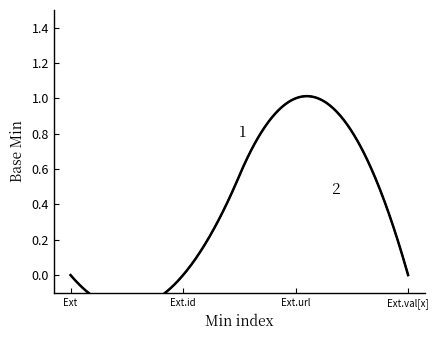

Which series has the largest total across all categories?

2